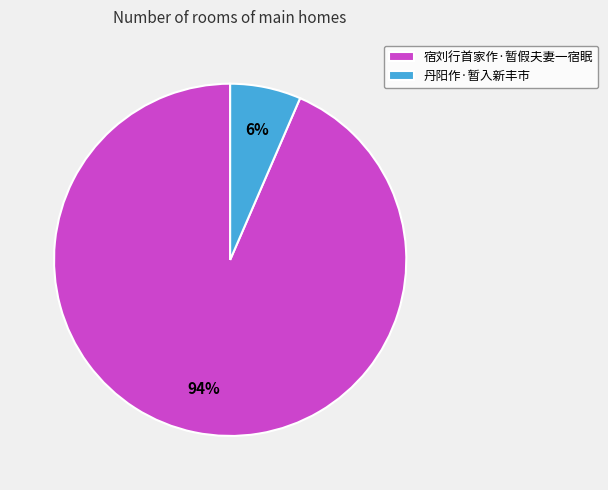

To the nearest percent, what is the combined percentage of 丹阳作·暂入新丰市 and 宿刘行首家作·暂假夫妻一宿眠?

100%